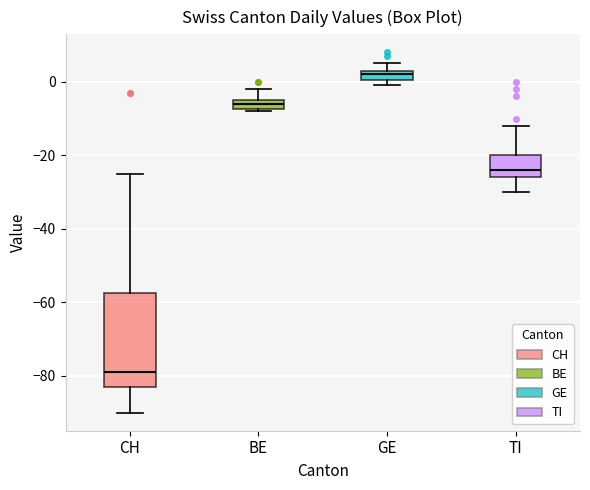

Where is the upper edge of the box for GE on the y-axis? The values are not printed on the chart, so give them approximately, as read against the axis.

4